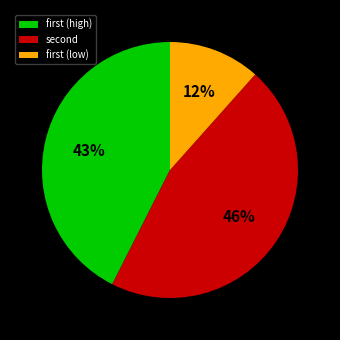

To the nearest percent, what is the average slice percentage?

33%